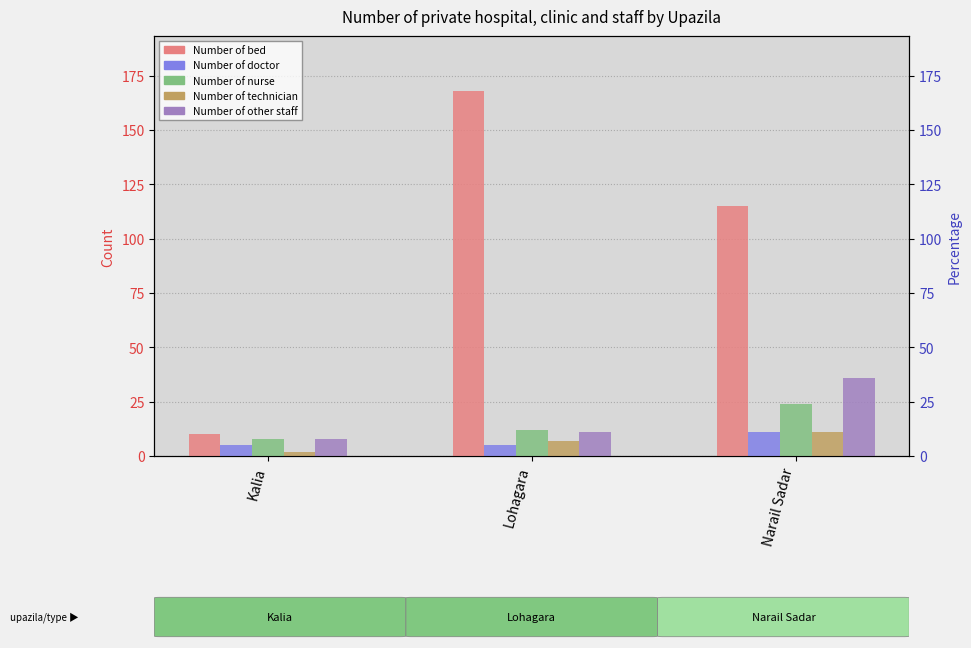

What is the value of the Number of technician bar at the 2nd from the left?

7